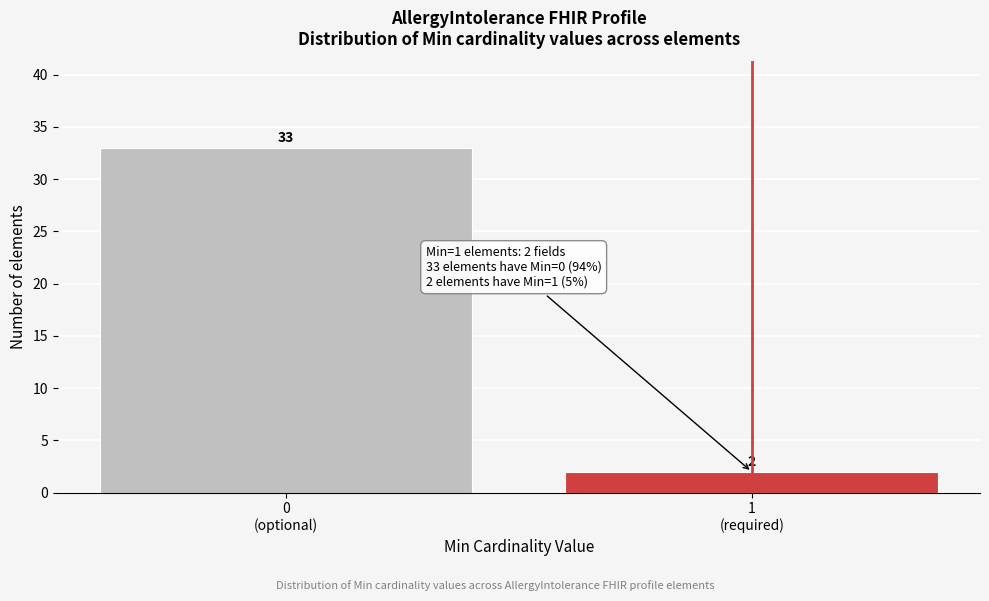

Reading right to left, list all the values displayed in this chart.

2	33